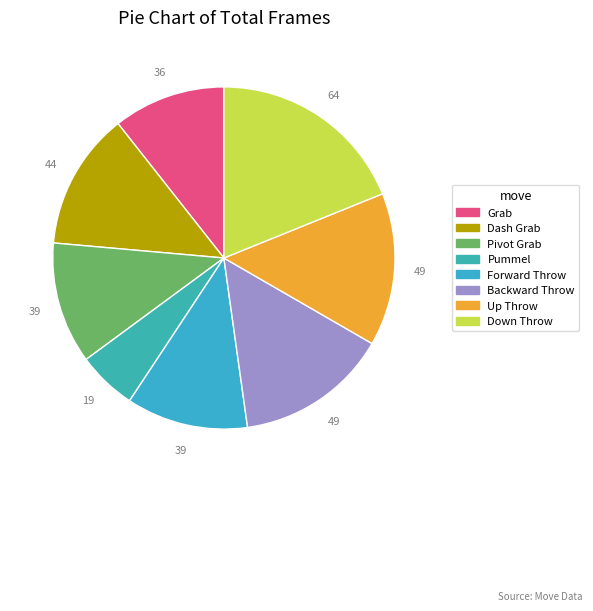

How many slices are in this pie chart?

8